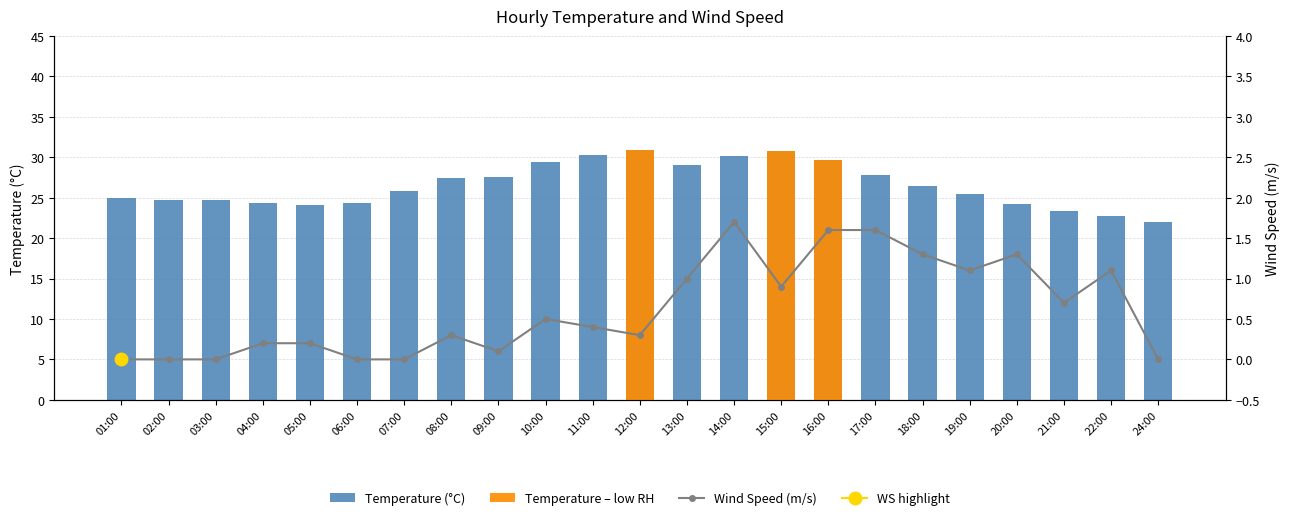

Is it true that Temperature (°C) equals 42.9 at 12:00?

False